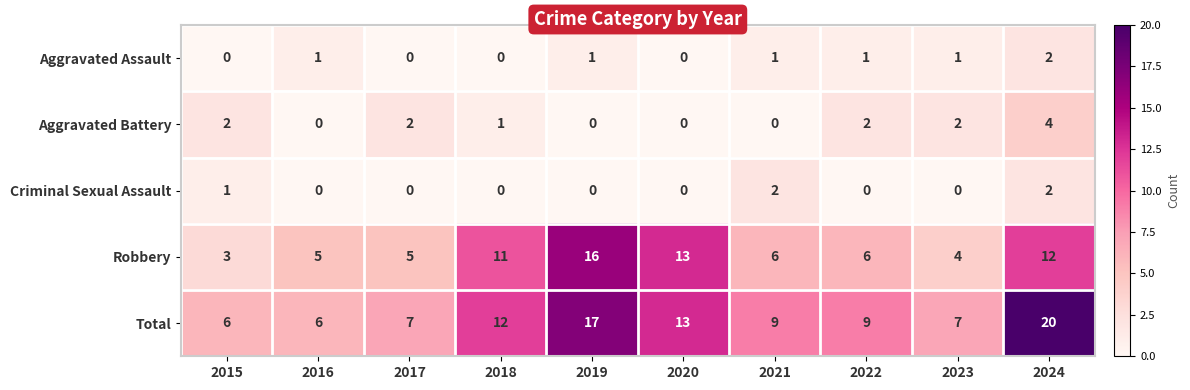

What is the sum of the Robbery values at 2020 and 2017?

18